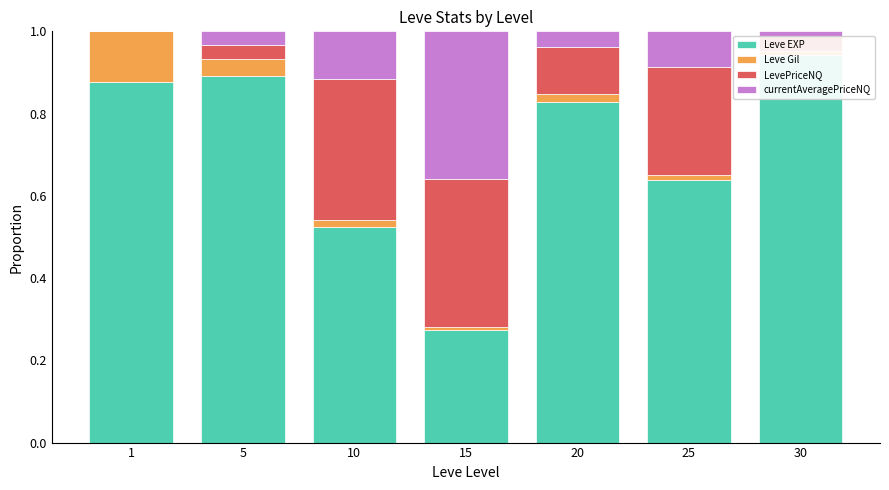

Rank the series at 15 from highest to lowest value.

LevePriceNQ, currentAveragePriceNQ, Leve EXP, Leve Gil